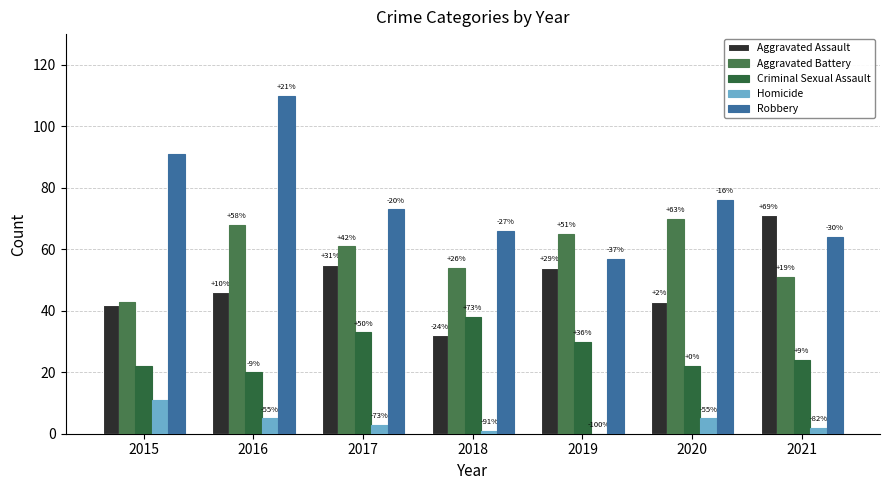

Does the chart contain stacked bars?

No